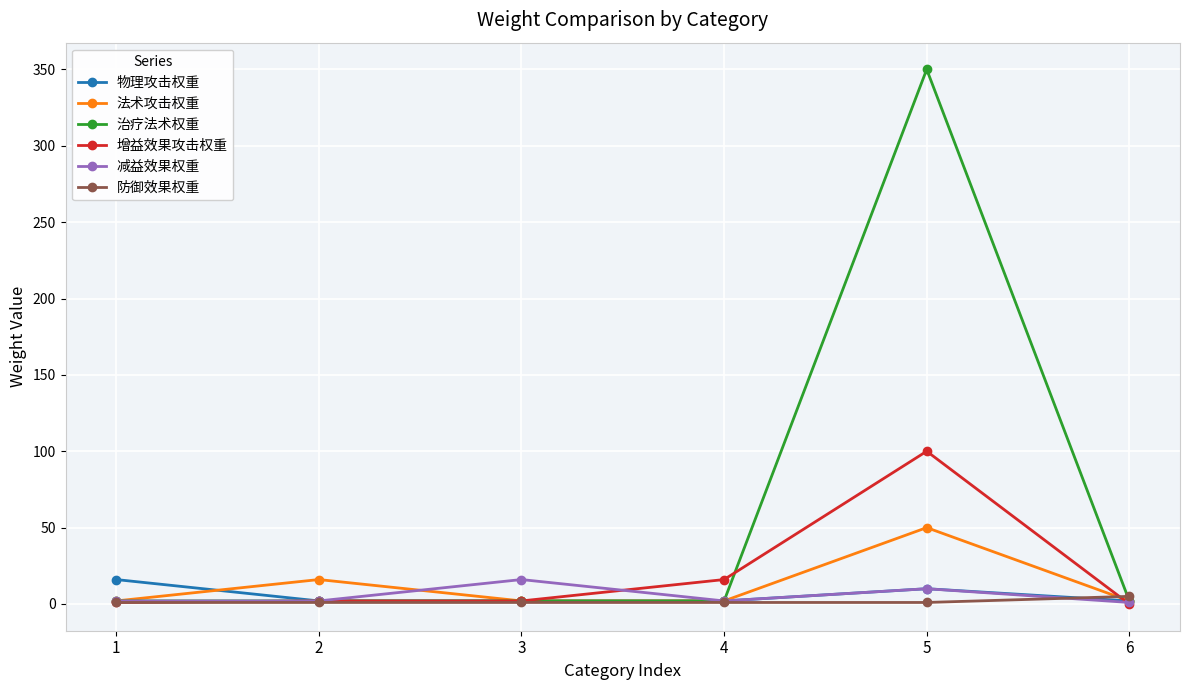

Is the value of 法术攻击权重 at 2 greater than the value of 物理攻击权重 at 6?

Yes